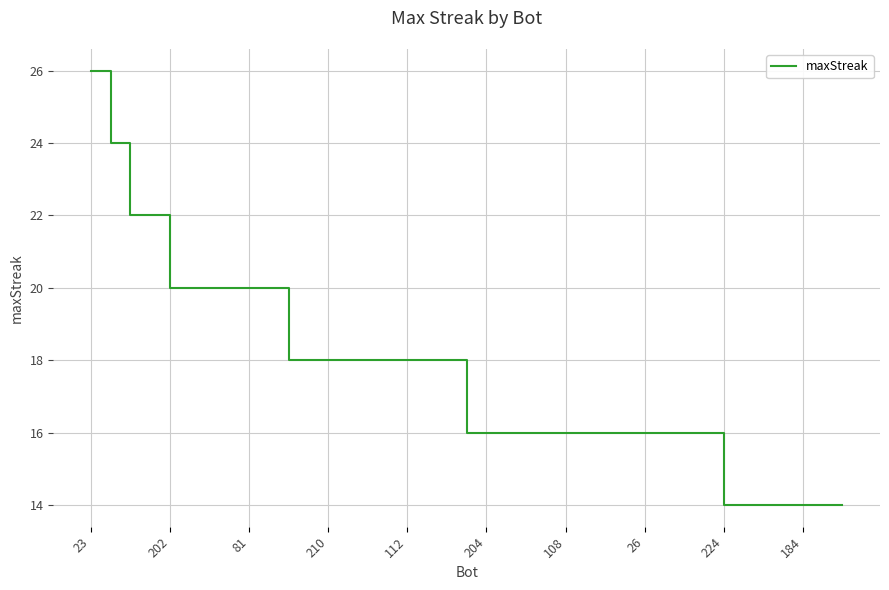

How many values are between 16 and 20?

28